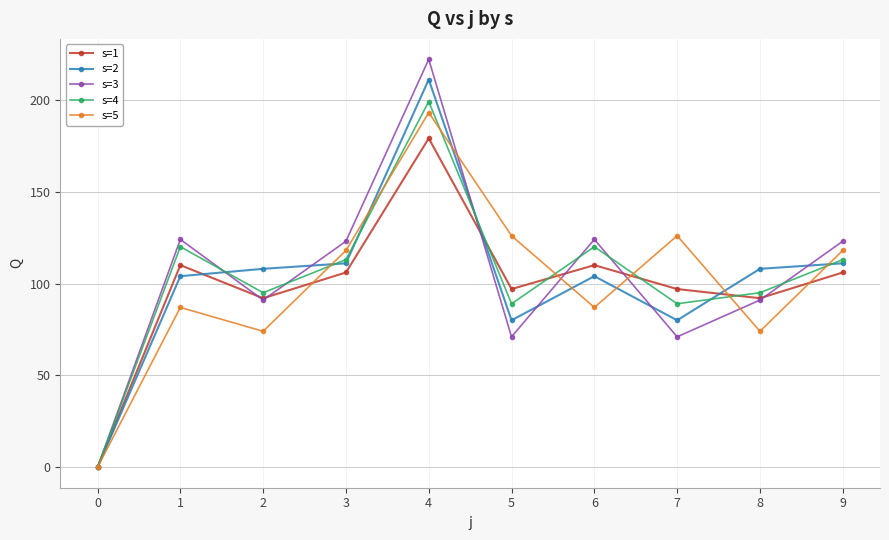

Which series changed the most between 3 and 7?

s=3